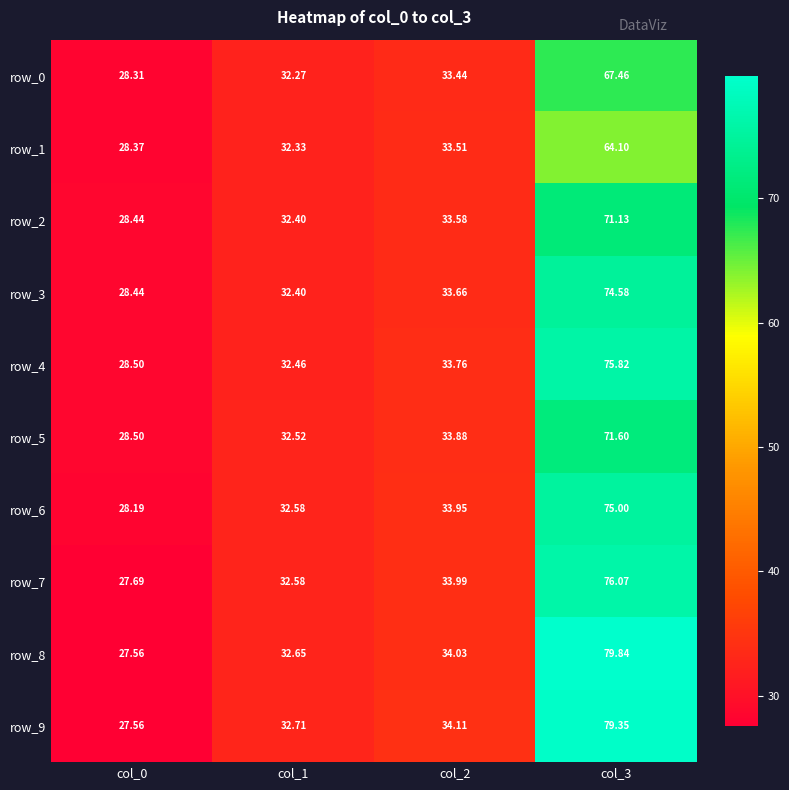

What is the spread (max minus min) of values at col_3?

15.7